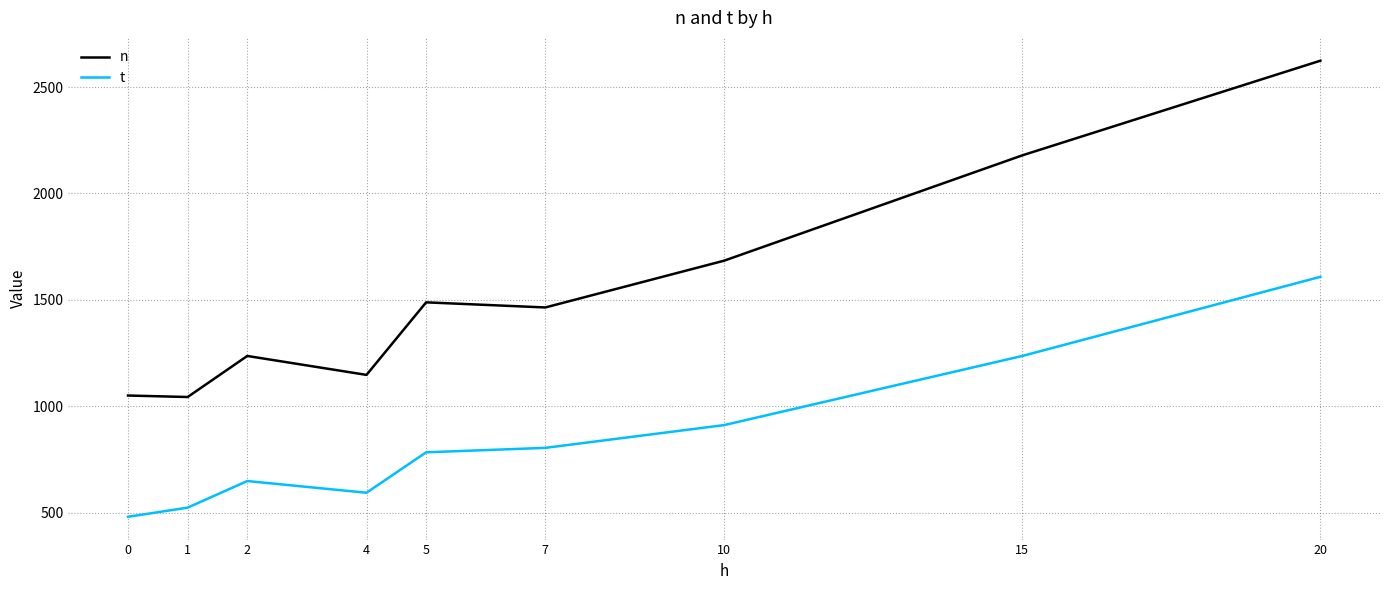

What is the average value of the t series?

843